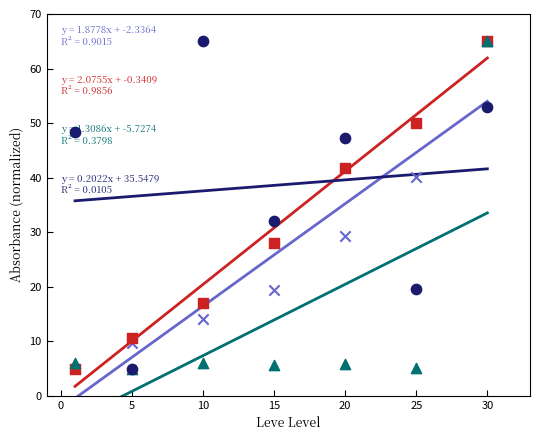

What is the total value across all series at 5?

30.3